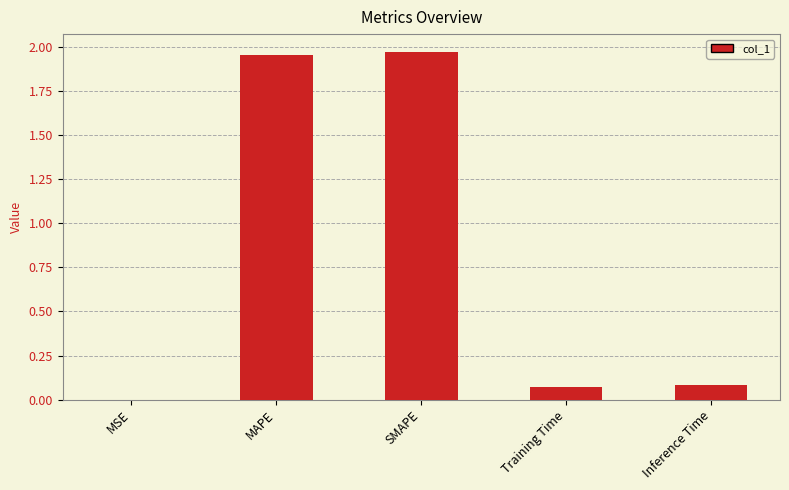

True or false: the data shows 2.7 at SMAPE.

False